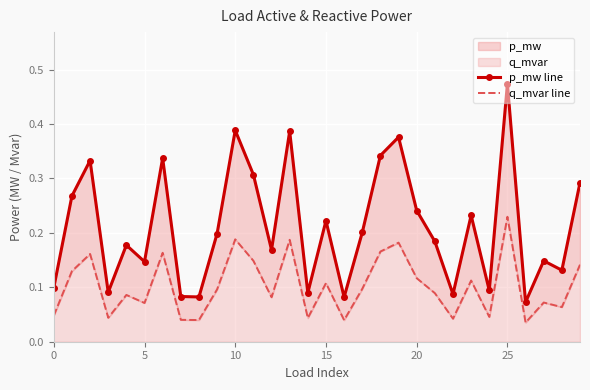

At 12, list the series in order from smallest to largest.

q_mvar line, p_mw line